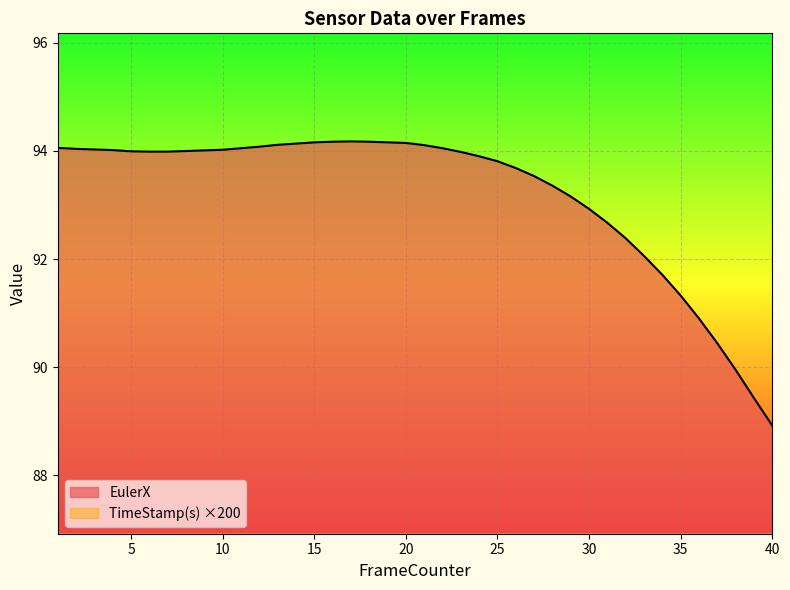

What is the minimum value for EulerX?

88.9